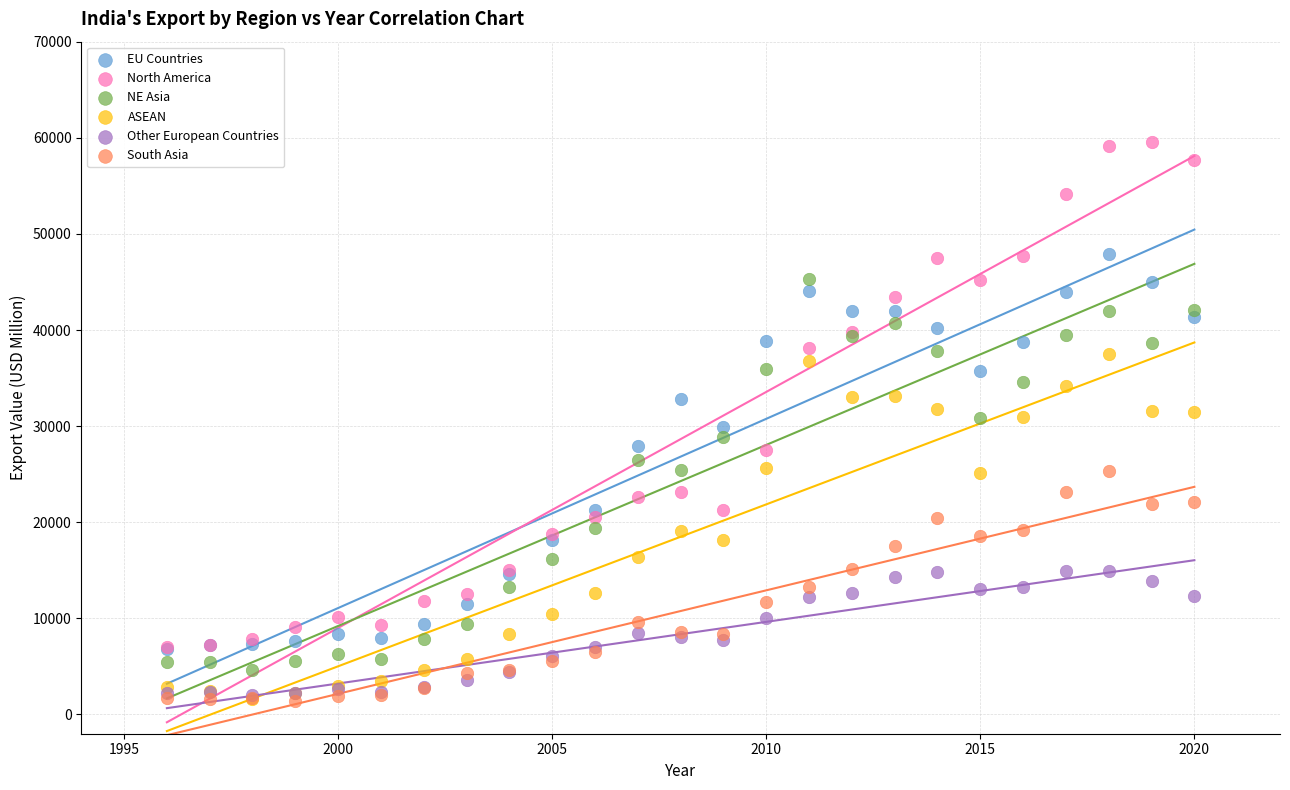

Which series has the widest spread of Y values?

North America